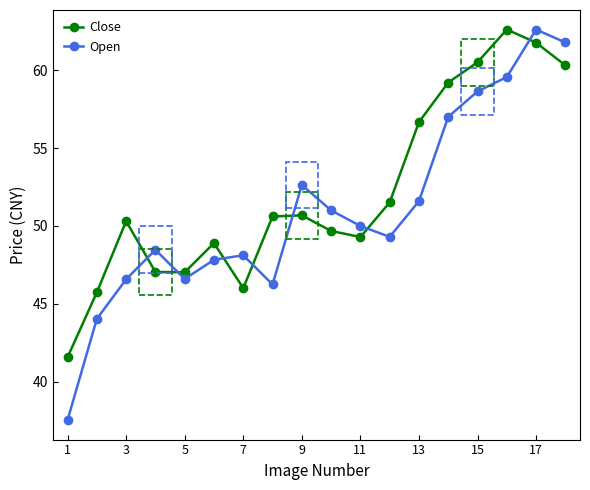

Which series ends up on top after the final intersection of Open and Close?

Open